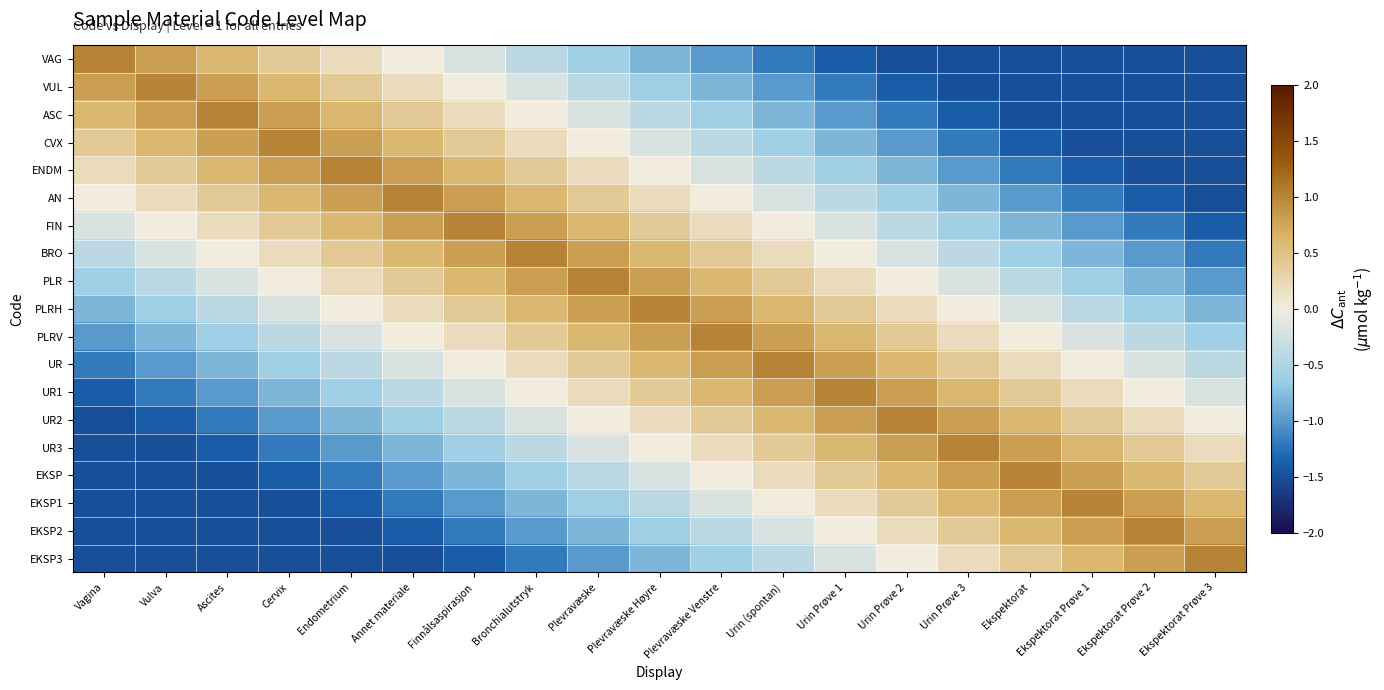

What is the maximum value shown in the chart?

1.0